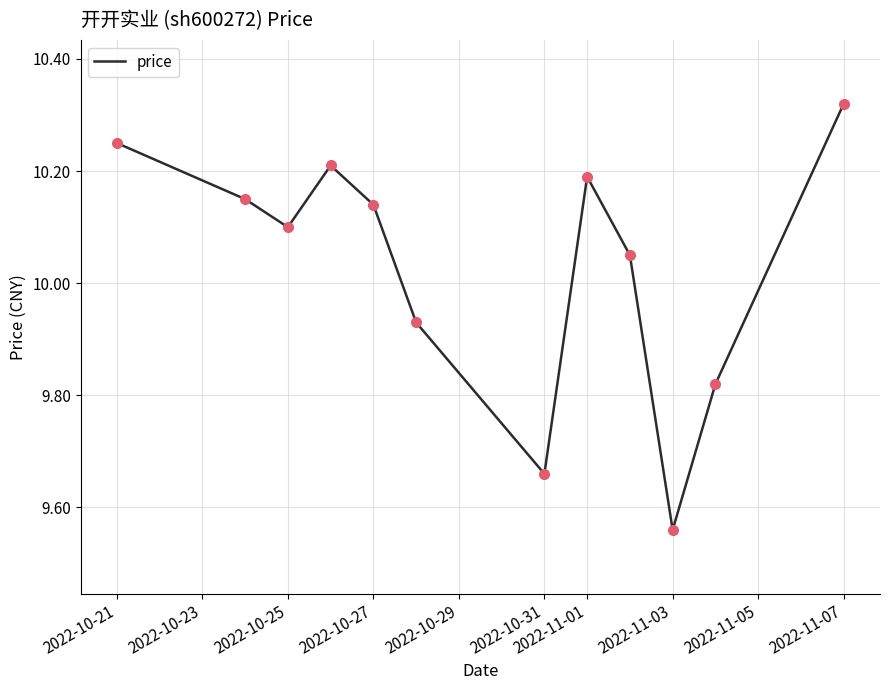

What is the difference between the maximum and minimum values?

0.8